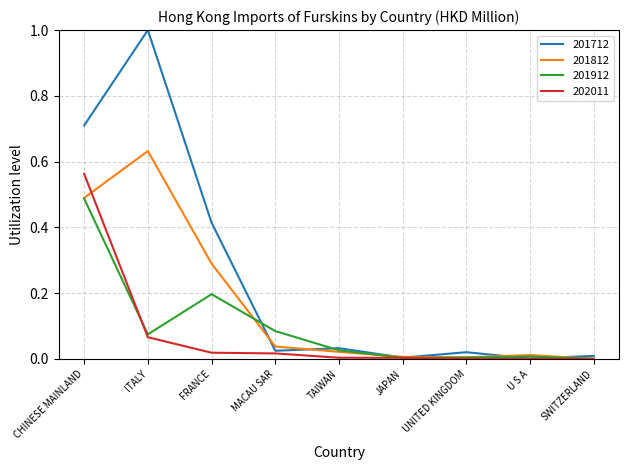

Where is the first local maximum for 201712?

ITALY